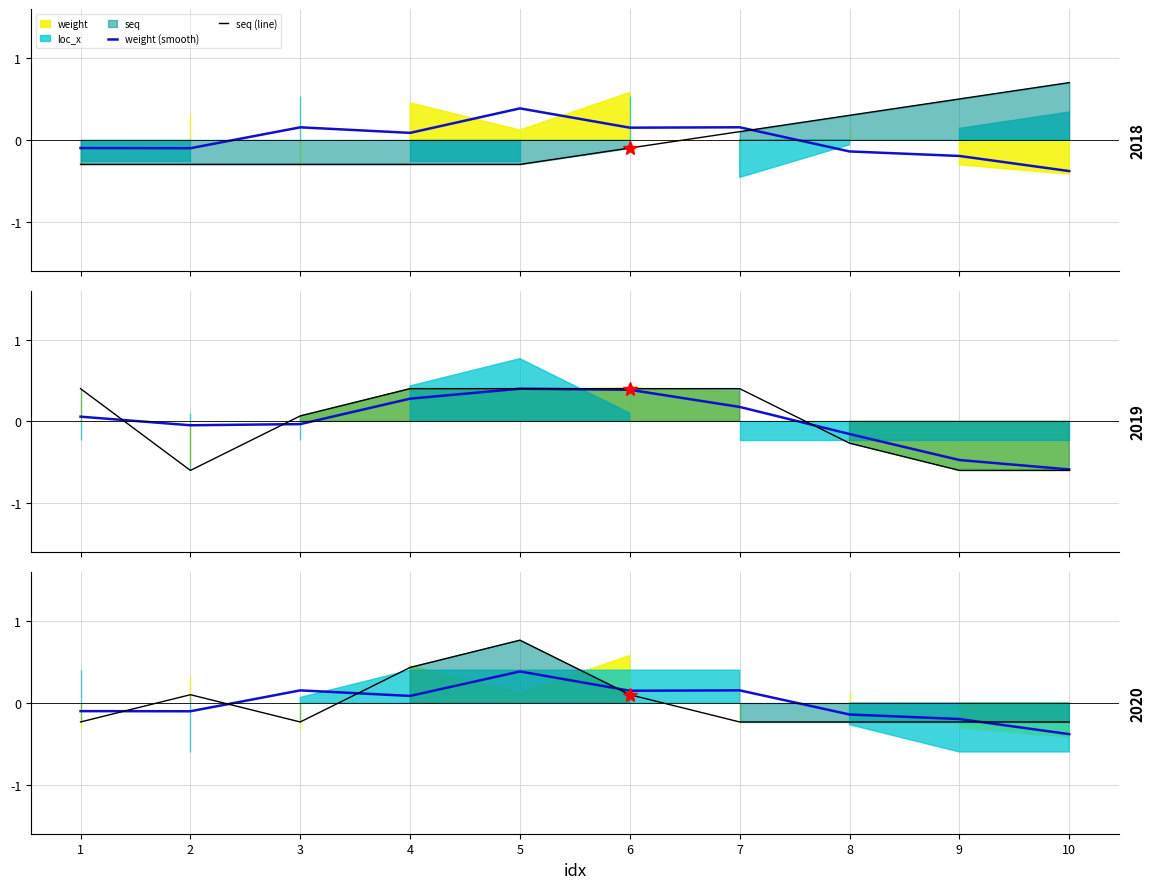

True or false: group (line) has a value of 0.1 at 3.

True